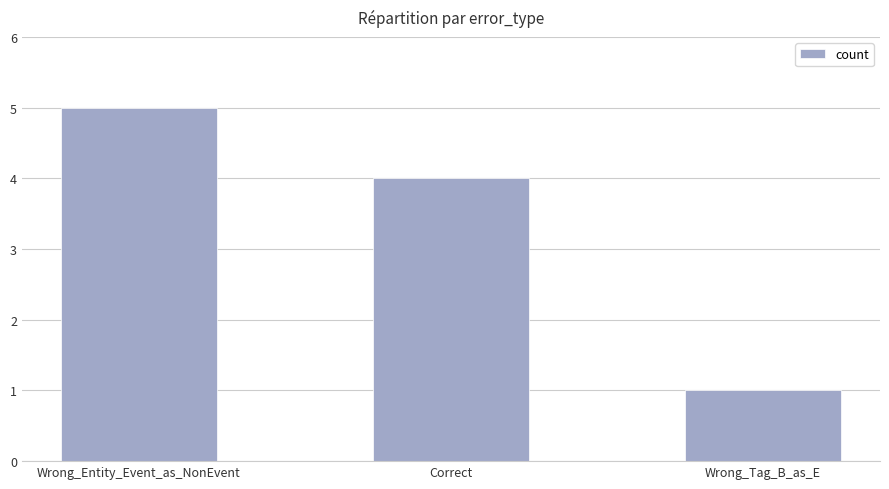

Reading left to right, transcribe all the data shown in this chart.

5	4	1